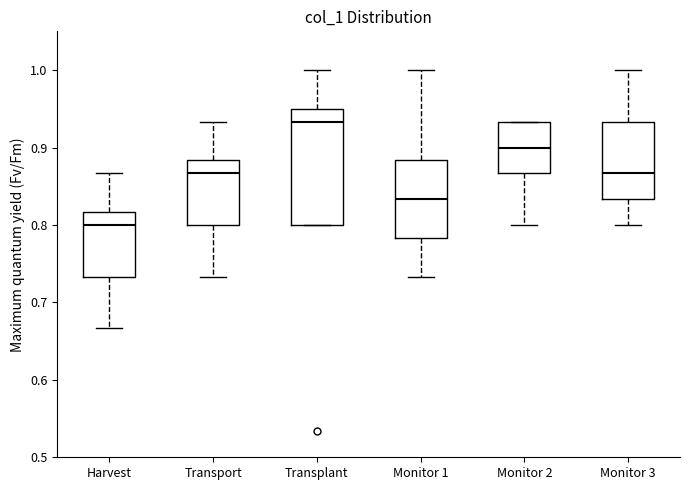

Comparing the boxes themselves (not the whiskers), which one is the tallest?

Transplant